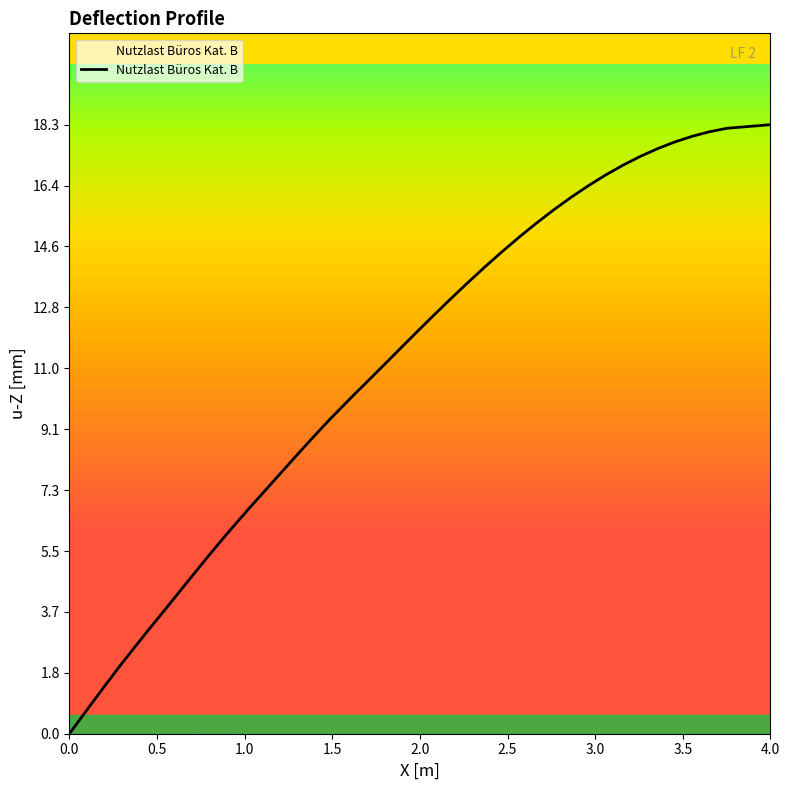

Reading right to left, list all the values displayed in this chart.

18.3	18.1	18.0	17.9	17.7	17.5	17.3	17.0	16.8	16.4	16.1	15.7	15.3	14.9	14.4	14.0	13.5	13.0	12.5	12.0	11.5	11.0	10.4	10.2	9.4	8.8	8.3	7.7	7.1	6.8	5.9	5.3	4.7	4.0	3.4	3.1	2.1	1.4	0.7	0.0